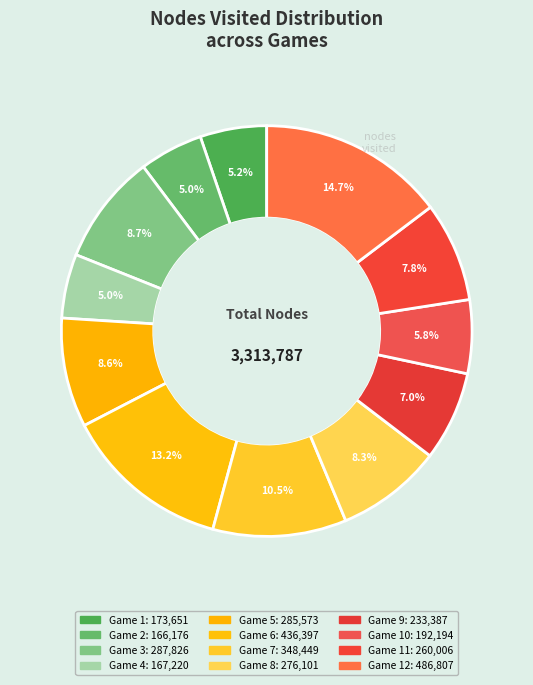

How many segments does this pie chart have?

12